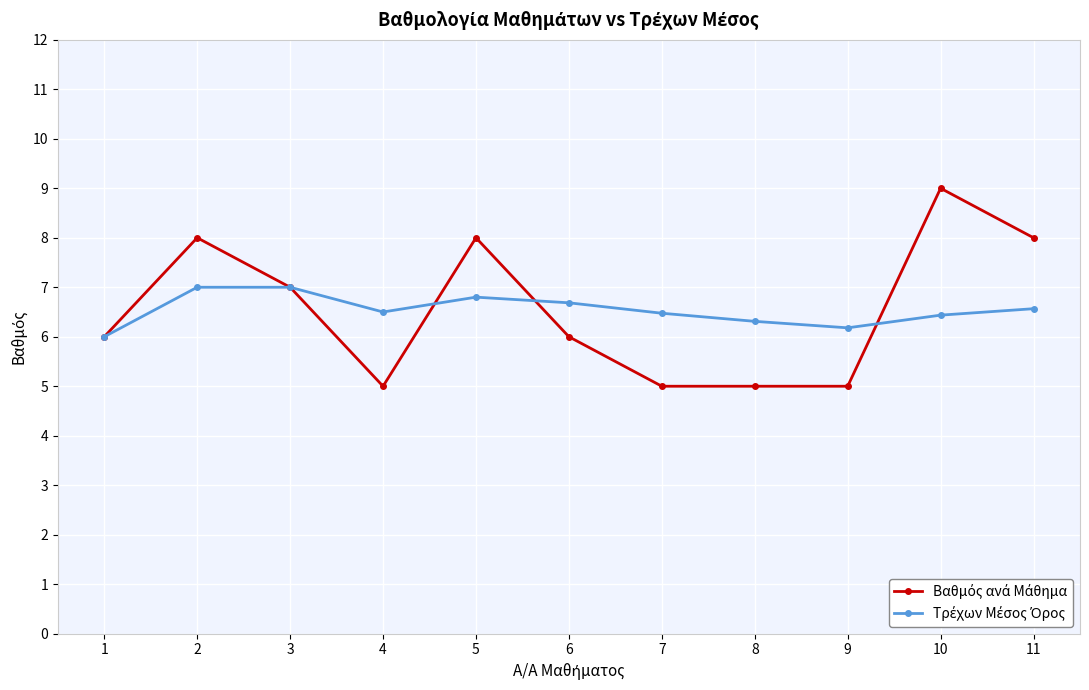

What is the total value across all series at 6?

12.7